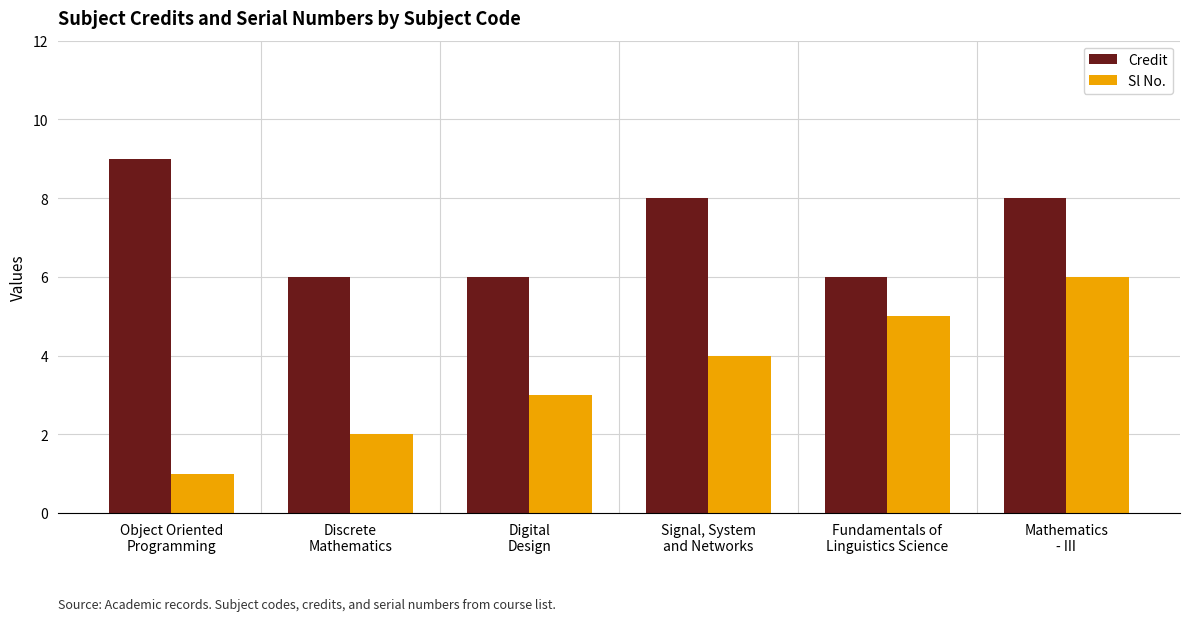

What is the maximum value for Sl No.?

6